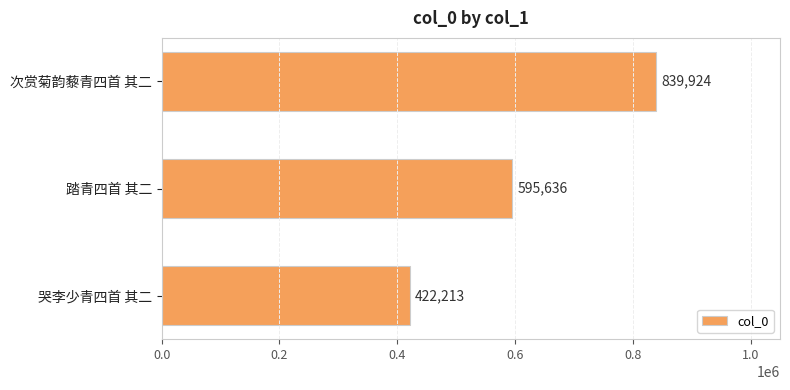

Where is the data nearest to the value 631068?

踏青四首 其二